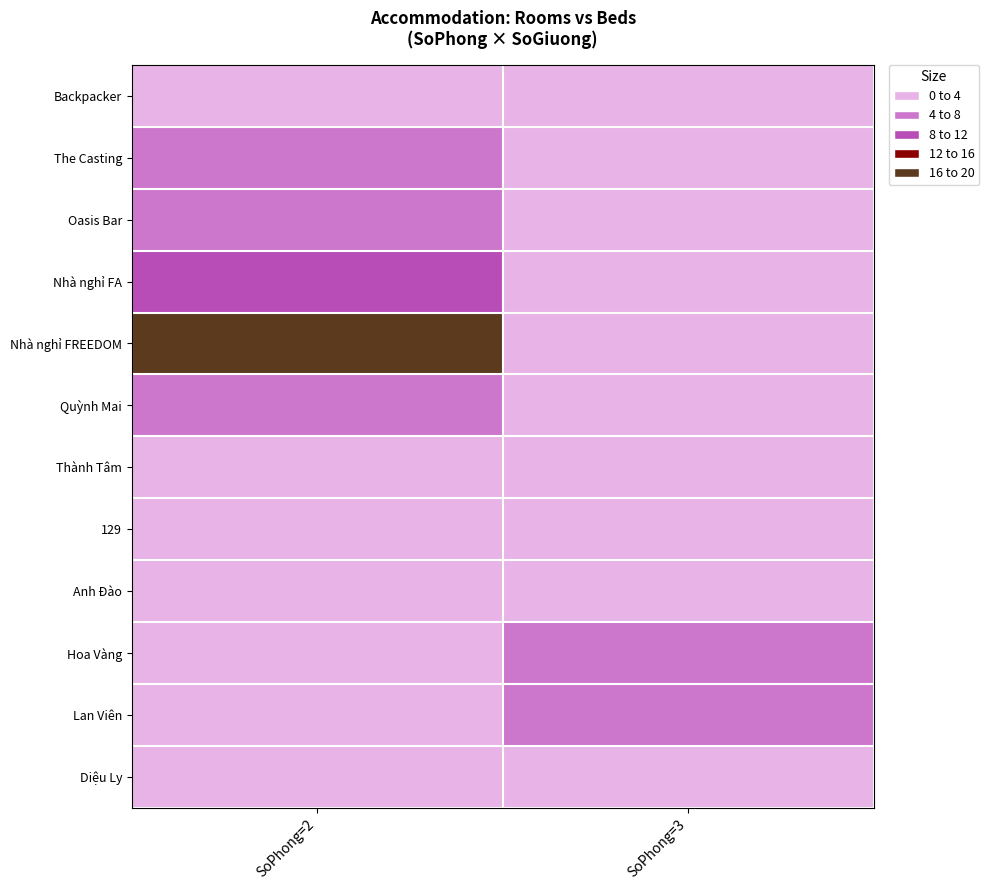

Reading left to right, list all the values displayed in this chart.

Backpacker: SoPhong=2=3	SoPhong=3=0
The Casting: SoPhong=2=4	SoPhong=3=0
Oasis Bar: SoPhong=2=6	SoPhong=3=0
Nhà nghỉ FA: SoPhong=2=11	SoPhong=3=0
Nhà nghỉ FREEDOM: SoPhong=2=16	SoPhong=3=0
Quỳnh Mai: SoPhong=2=4	SoPhong=3=0
Thành Tâm: SoPhong=2=0	SoPhong=3=3
129: SoPhong=2=0	SoPhong=3=3
Anh Đào: SoPhong=2=0	SoPhong=3=3
Hoa Vàng: SoPhong=2=0	SoPhong=3=6
Lan Viên: SoPhong=2=0	SoPhong=3=6
Diệu Ly: SoPhong=2=0	SoPhong=3=3